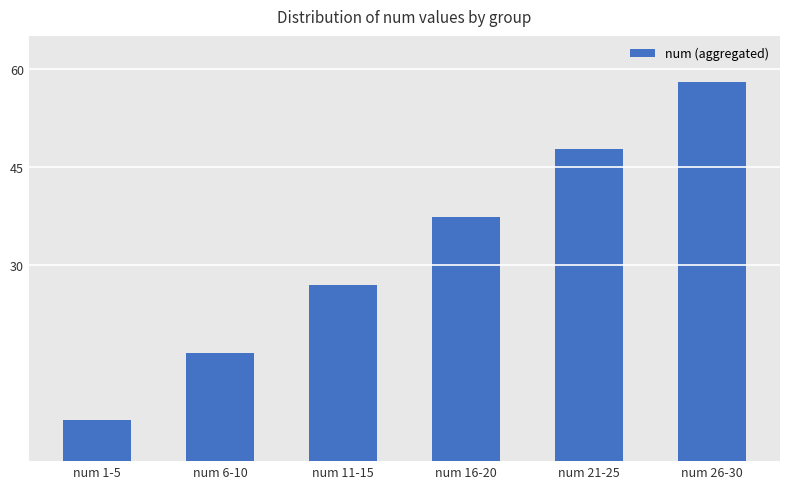

What is the label of the 3rd bar from the right?

num 16-20